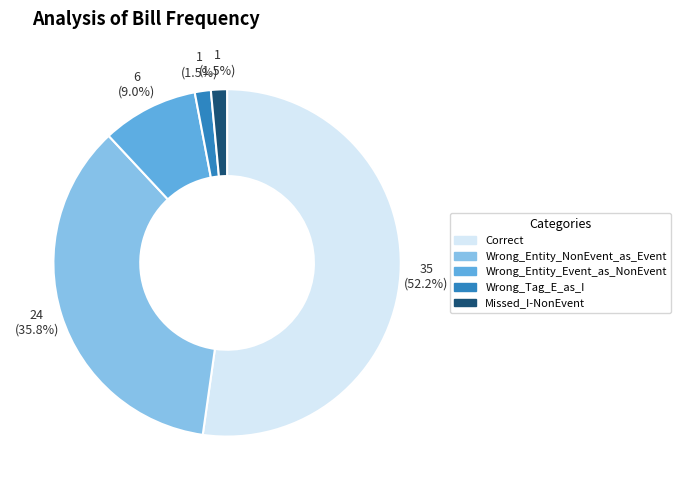

How many segments does this pie chart have?

5